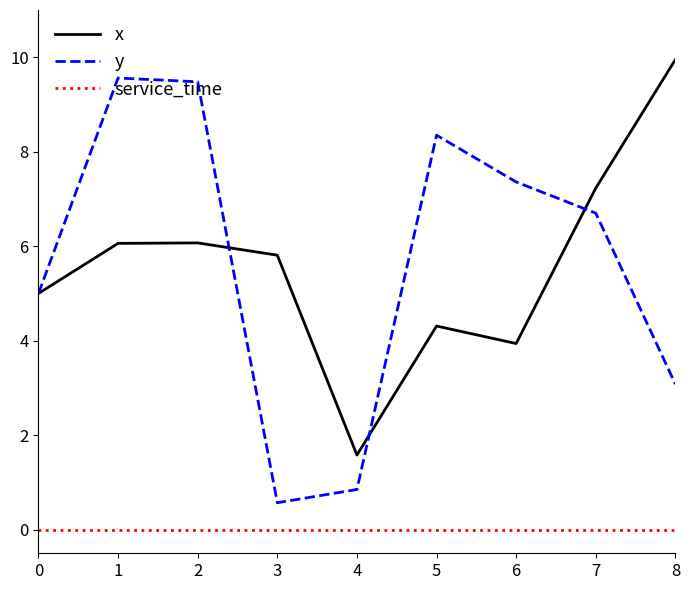

Is this an area chart (filled region under the line)?

No